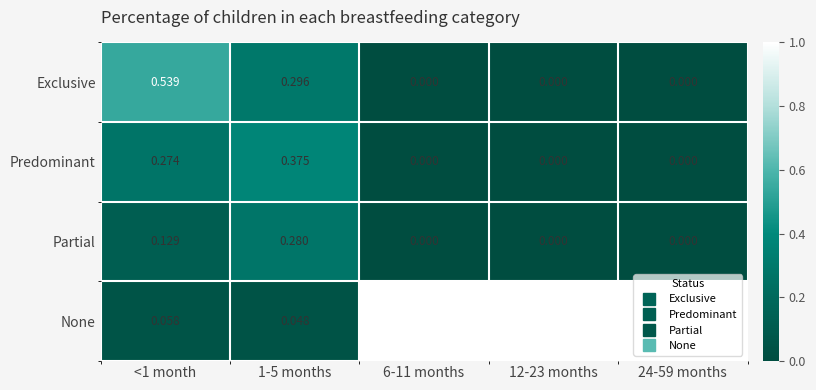

Is the value of Partial at 1-5 months greater than the value of Exclusive at <1 month?

No